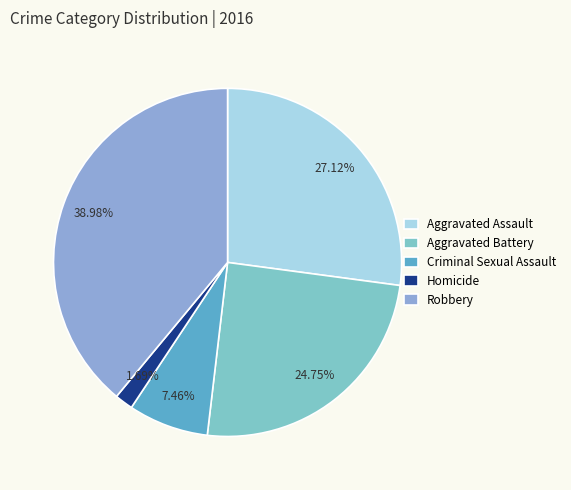

Approximately how many times larger is the value at Criminal Sexual Assault compared to Aggravated Battery?

0.3